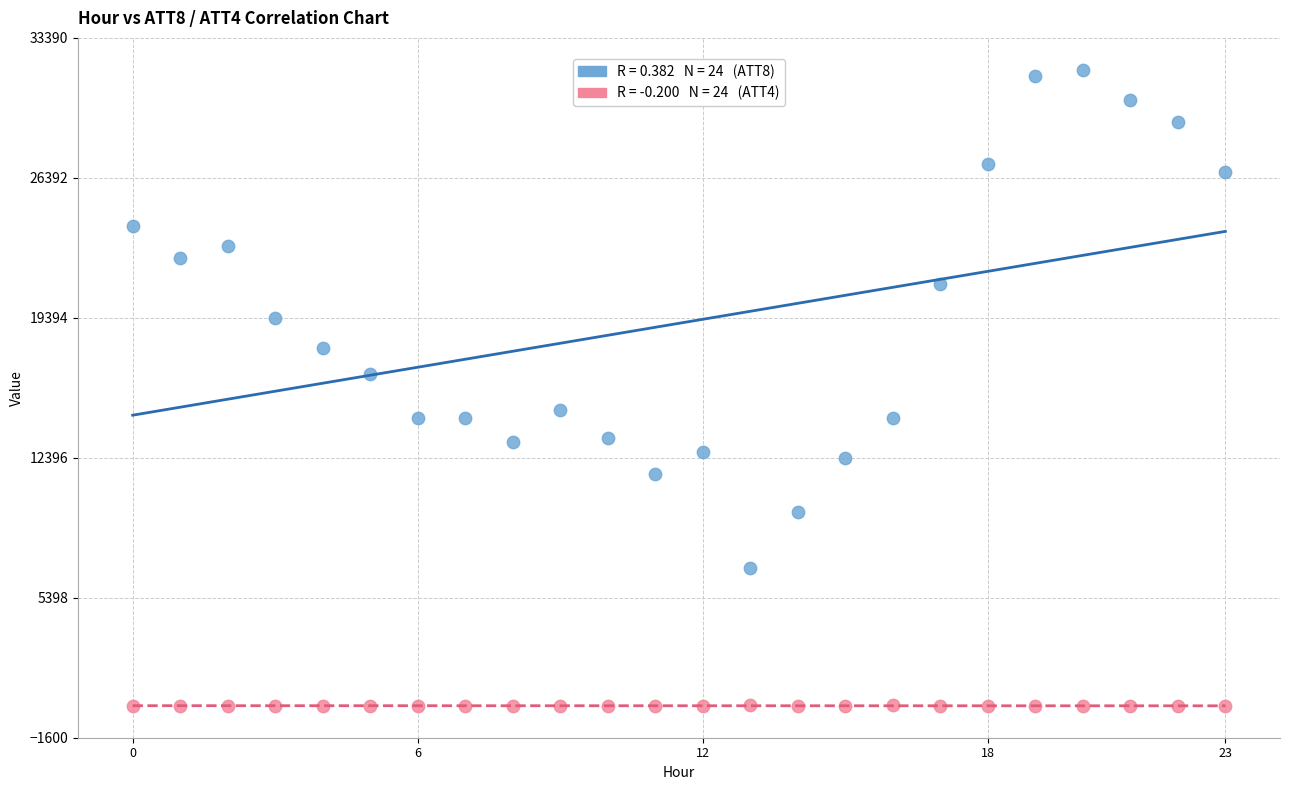

Across all series, what Y value is closest to 15895?

16600.0